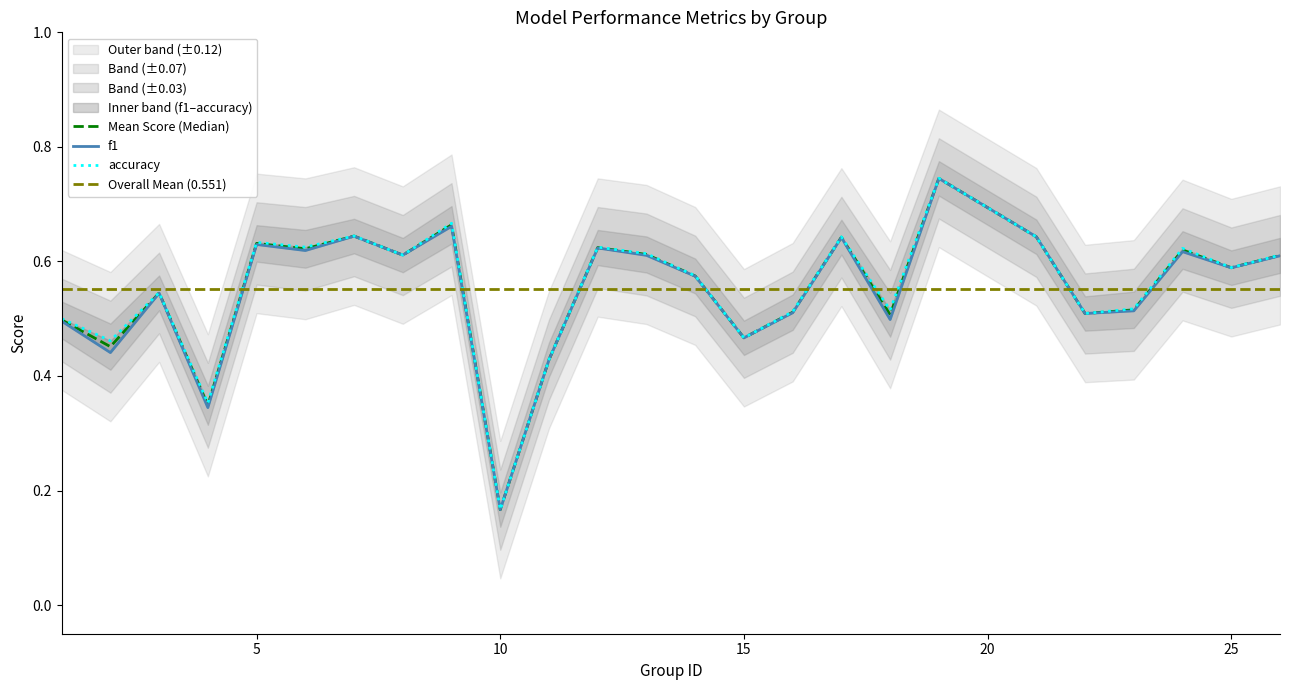

Which category has the lowest value across all series?

10